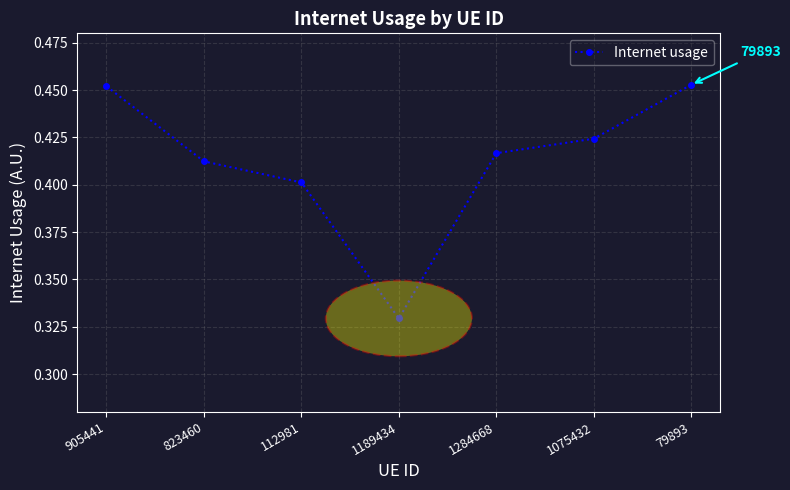

What position from the left is 823460?

2